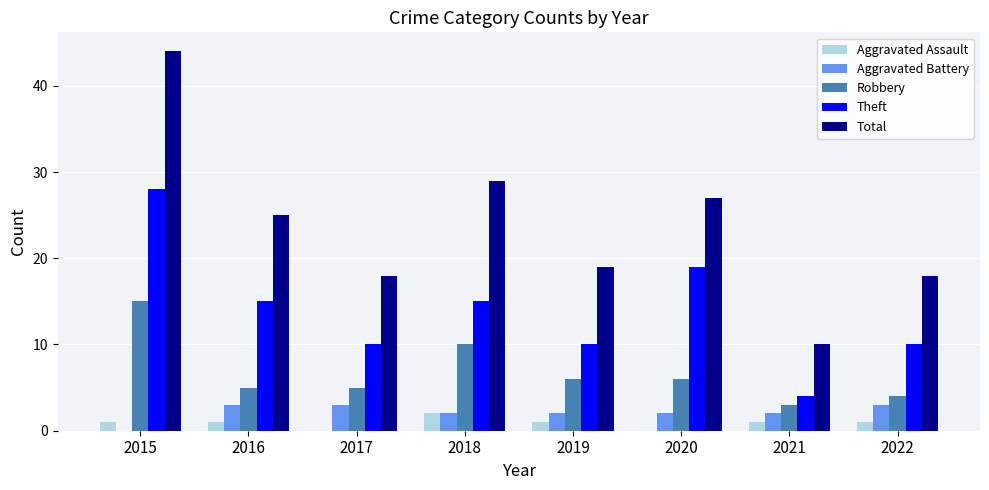

What are all the series names shown in the legend?

Aggravated Assault, Aggravated Battery, Robbery, Theft, Total